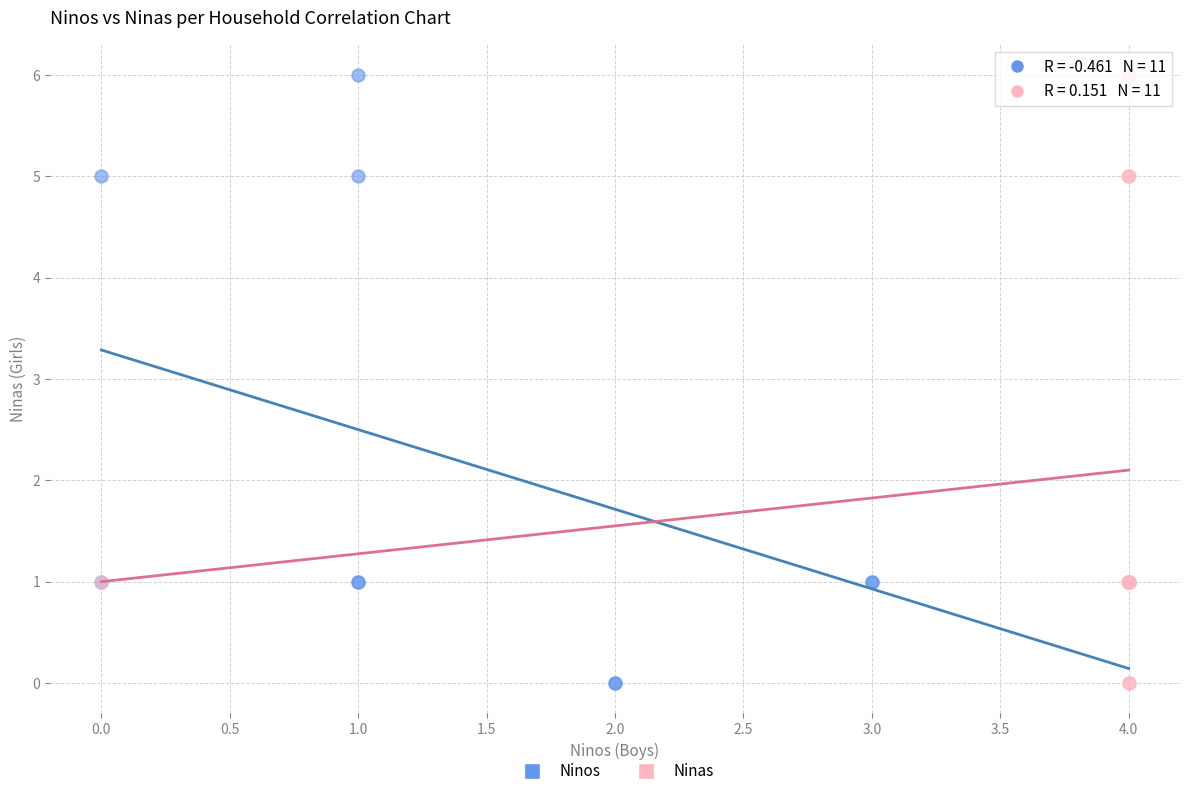

What are all the series names shown in the legend?

Ninos, Ninas